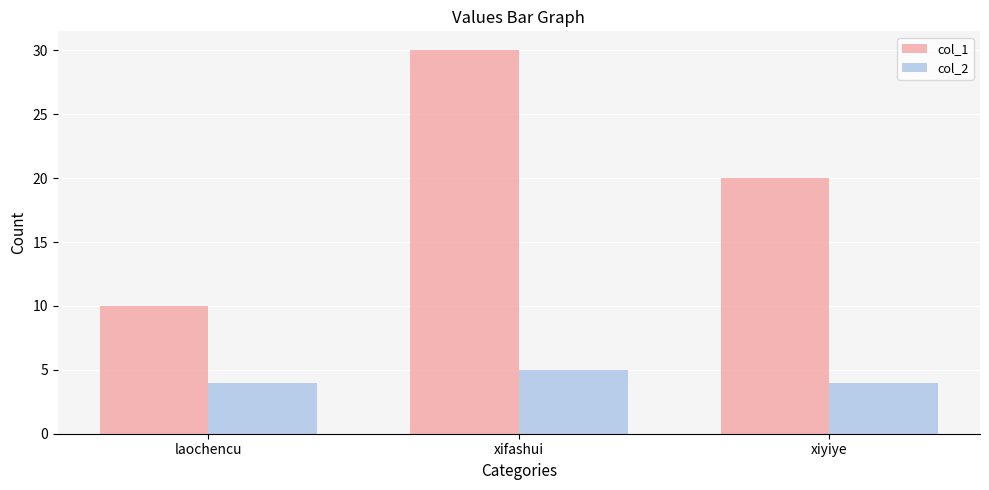

What position from the right is xifashui?

2